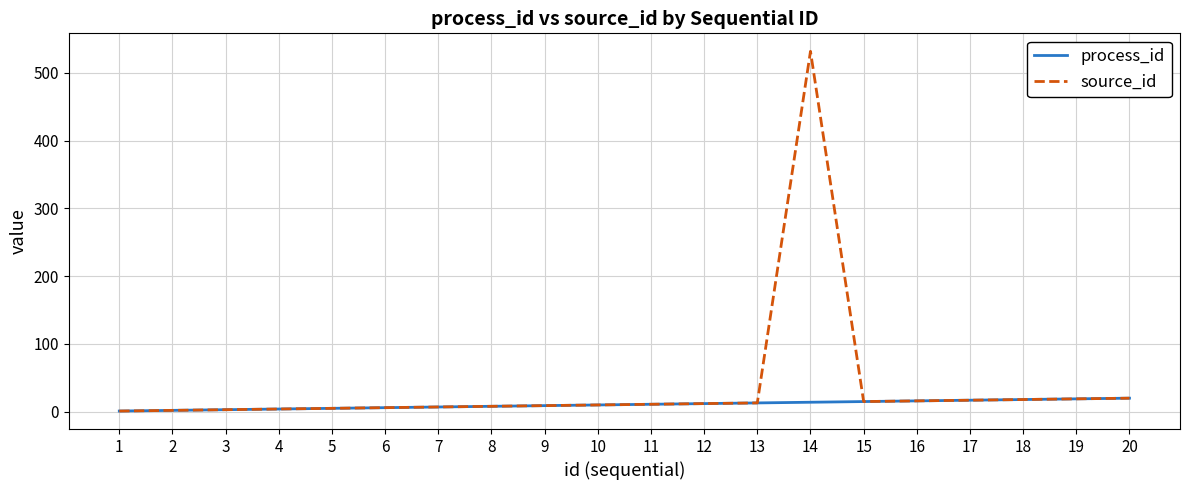

How many distinct data groups are displayed?

2